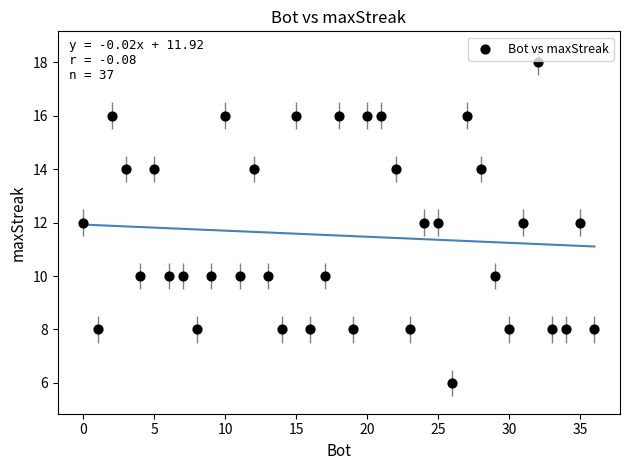

What is the range of X values (max minus min)?

36